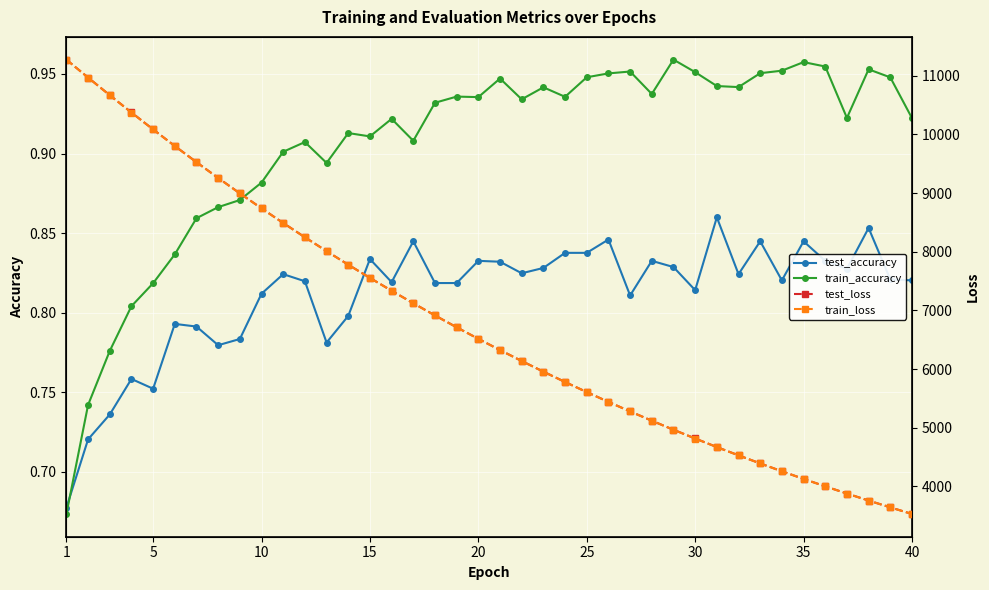

True or false: test_loss and train_loss intersect in this chart.

False